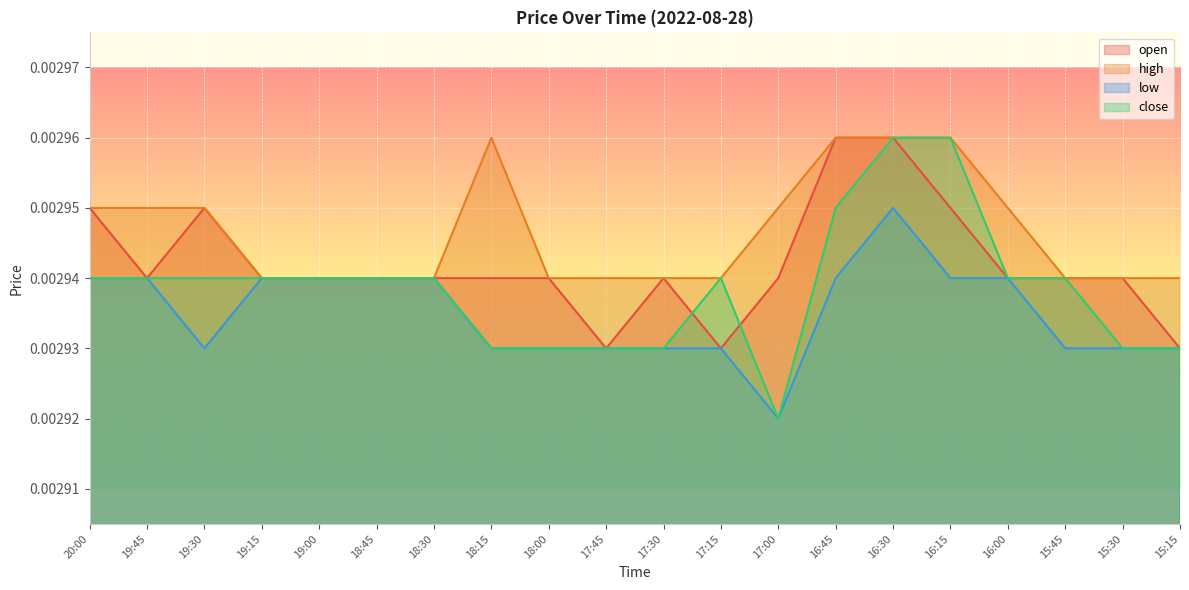

In high, how many points are higher than both neighbors (excluding endpoints)?

1